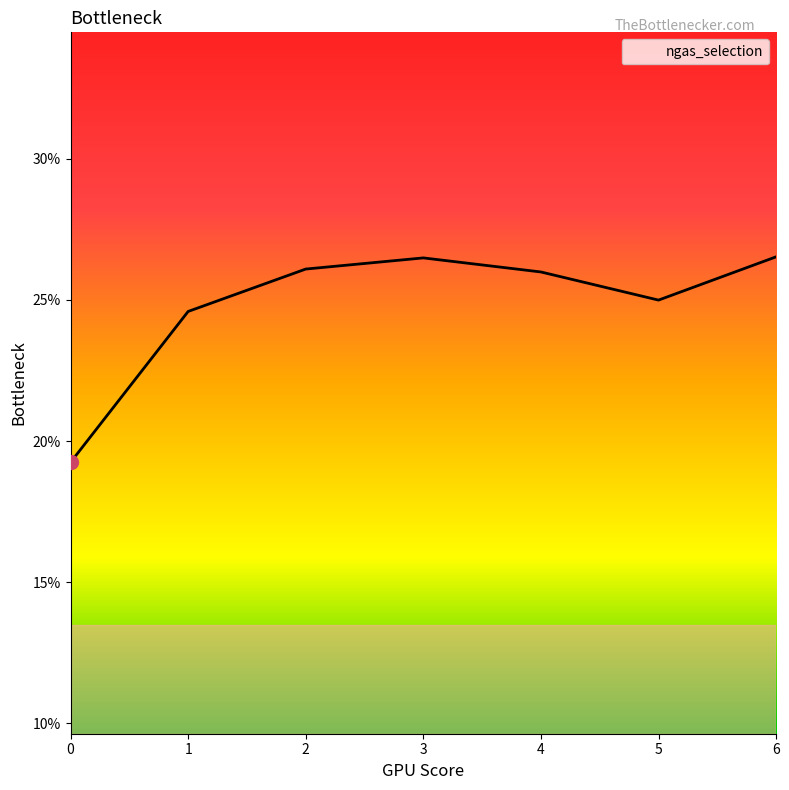

List the labels in order of value, smallest first.

0, 1, 5, 4, 2, 3, 6